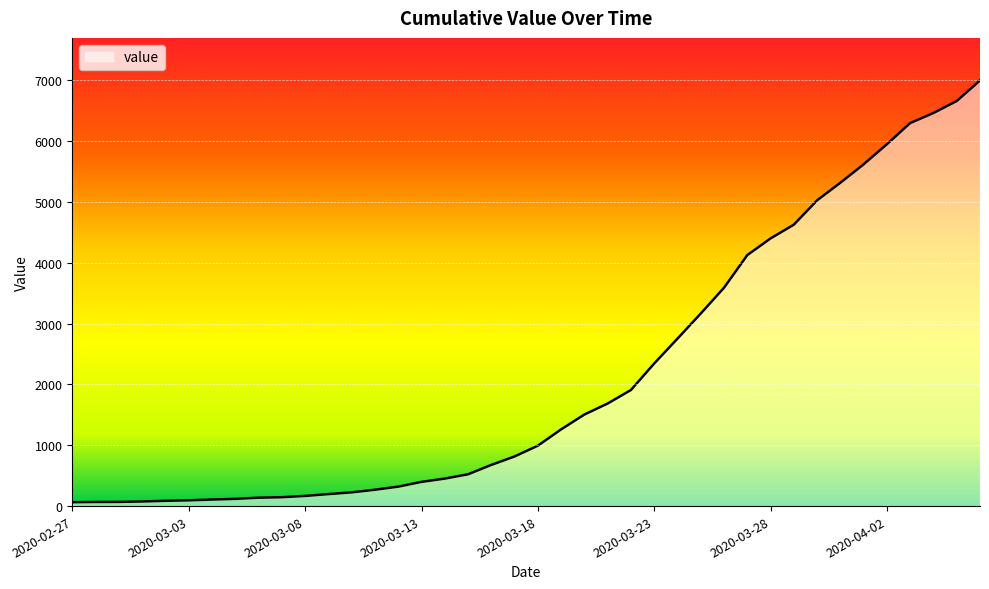

How many lines are shown in the chart?

1